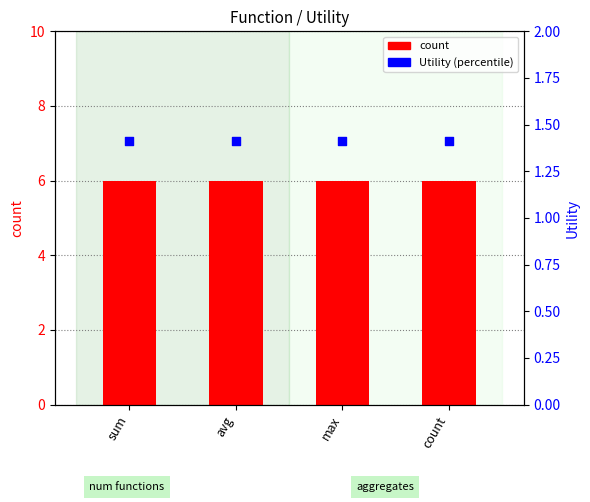

What are all the series names shown in the legend?

count, Utility